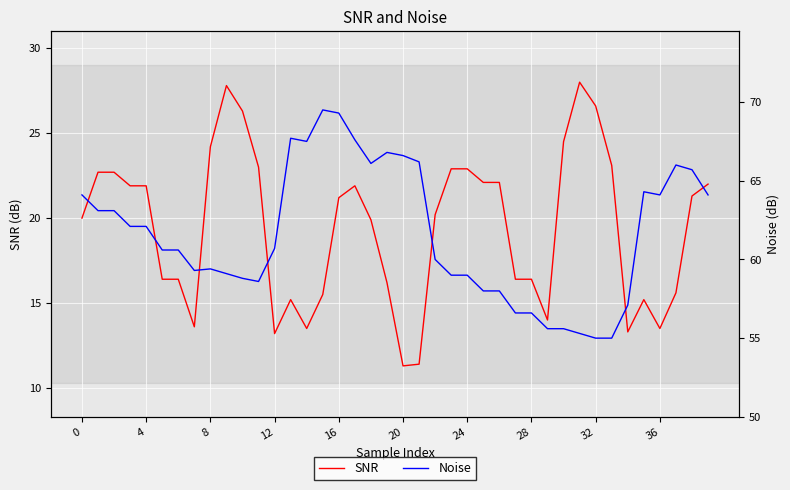

What is the sum of the Noise values at 34 and 0?

121.2